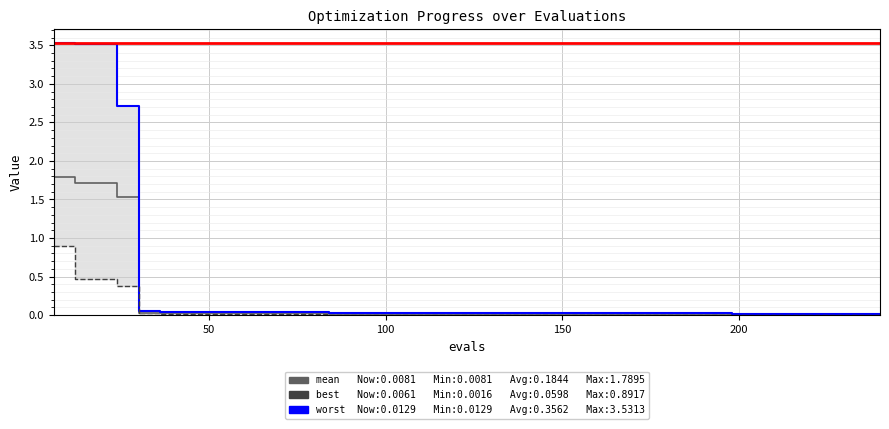

At how many categories does at least one series exceed 3?

3